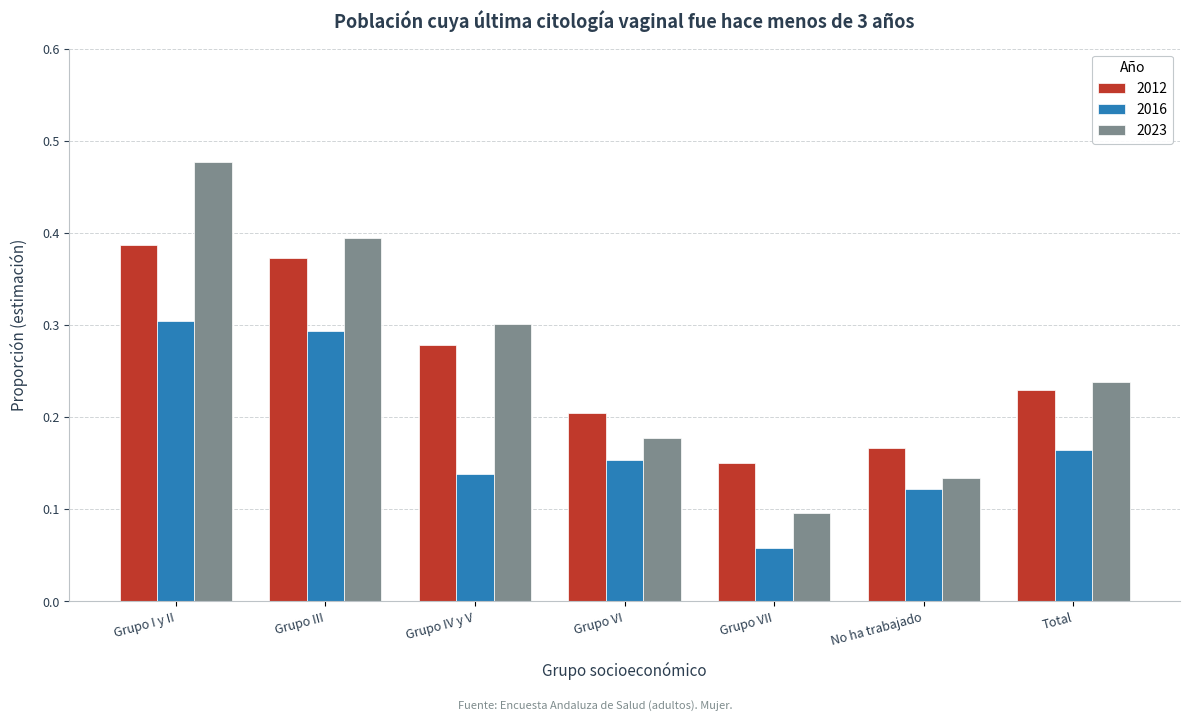

Which series changed the most between No ha trabajado and Total?

2023